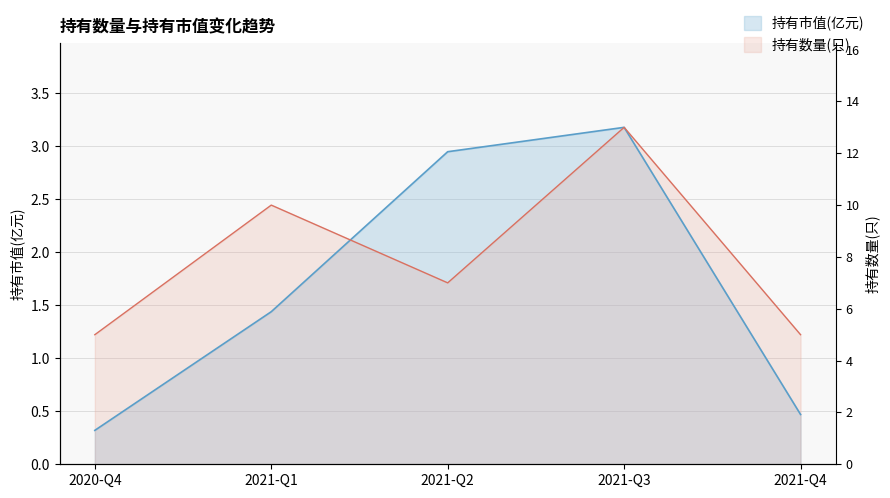

At how many categories does at least one series exceed 0?

5